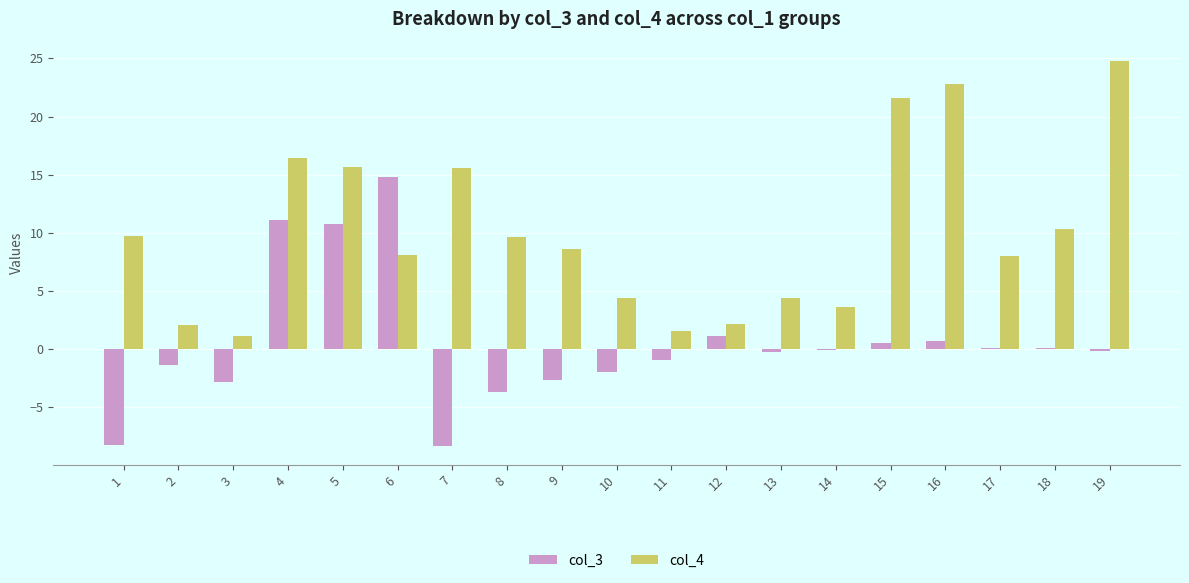

What is the maximum value for col_4?

24.8